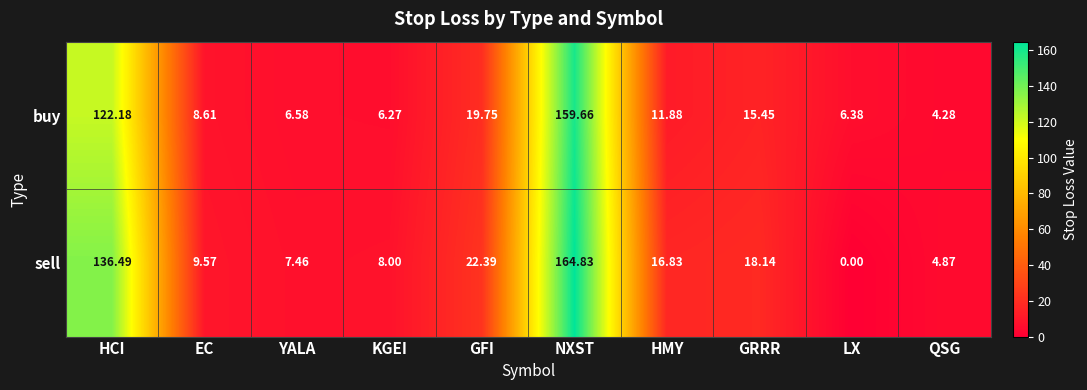

At which label is buy closest to 81?

HCI